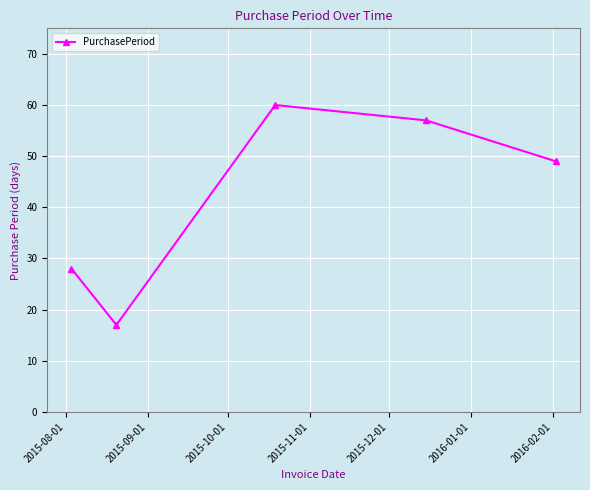

How many interior local valleys (lower than both neighbors) does the data have?

1